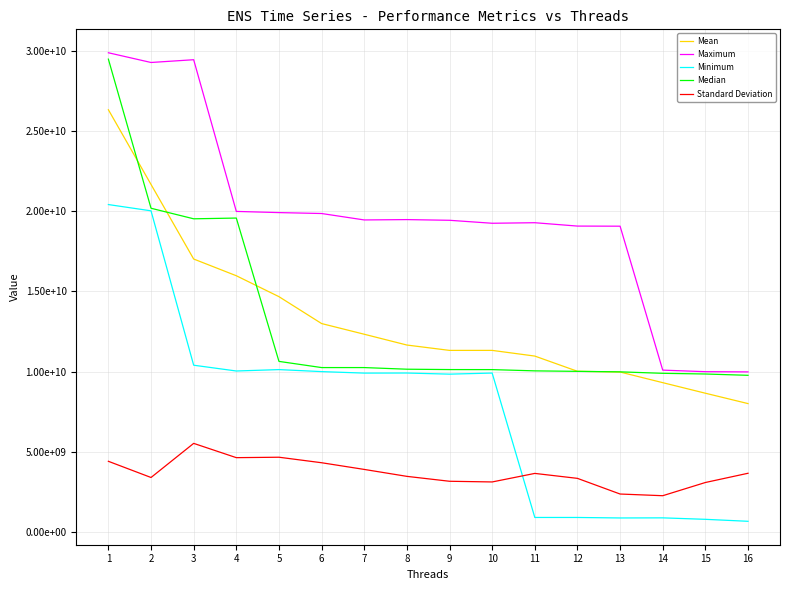

Does the chart display data point markers on the line(s)?

No